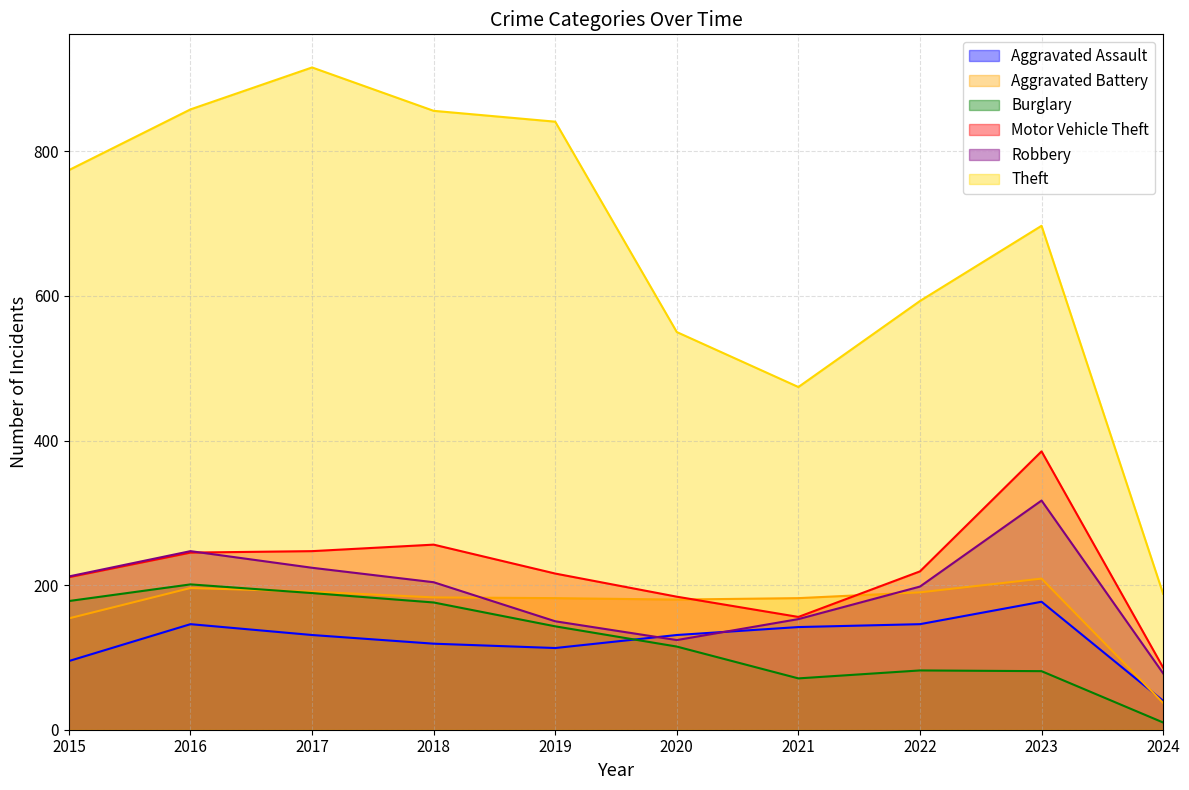

What is the minimum value for Motor Vehicle Theft?

86